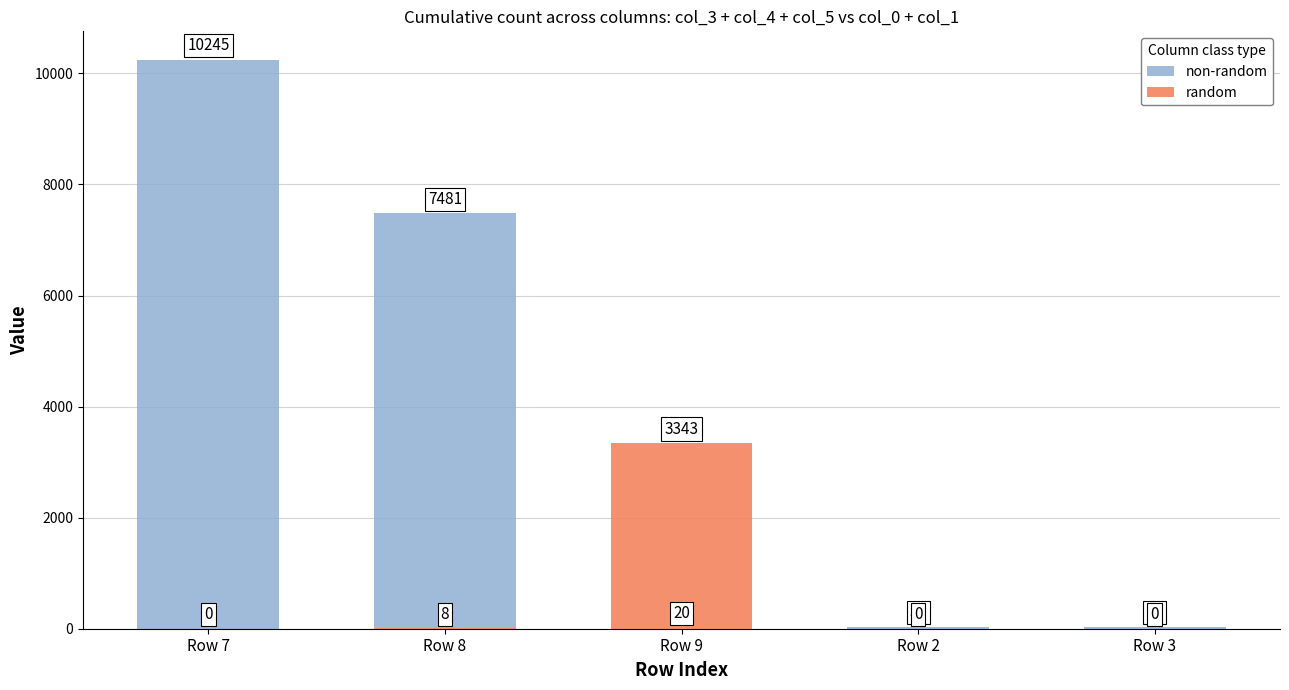

At Row 9, list the series in order from largest to smallest.

random, non-random